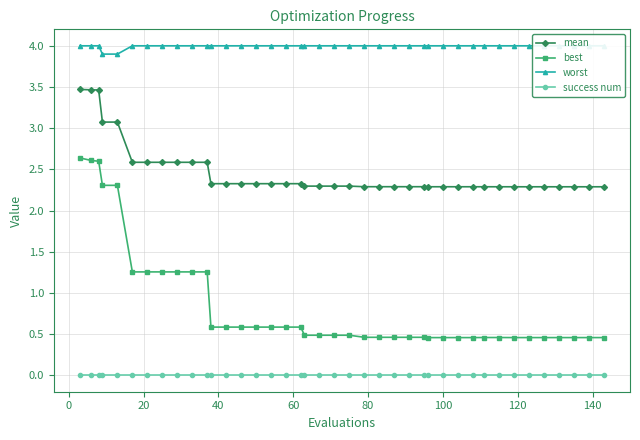

True or false: success num and mean cross at least once.

False